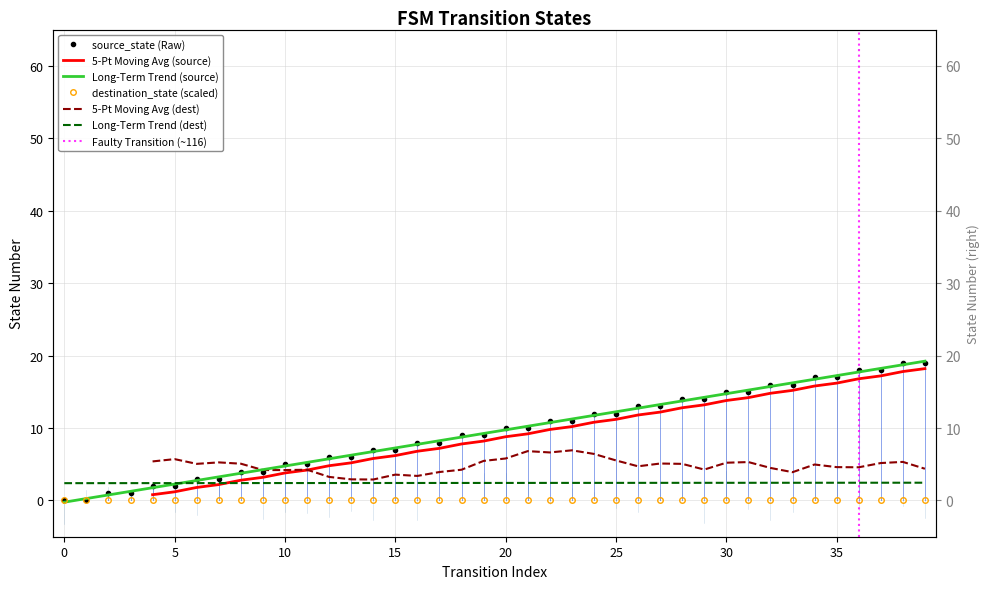

Rank the categories by value from lowest to highest.

0, 1, 2, 3, 4, 5, 6, 7, 8, 9, 10, 11, 12, 13, 14, 15, 16, 17, 18, 19, 20, 21, 22, 23, 24, 25, 26, 27, 28, 29, 30, 31, 32, 33, 34, 35, 36, 37, 38, 39